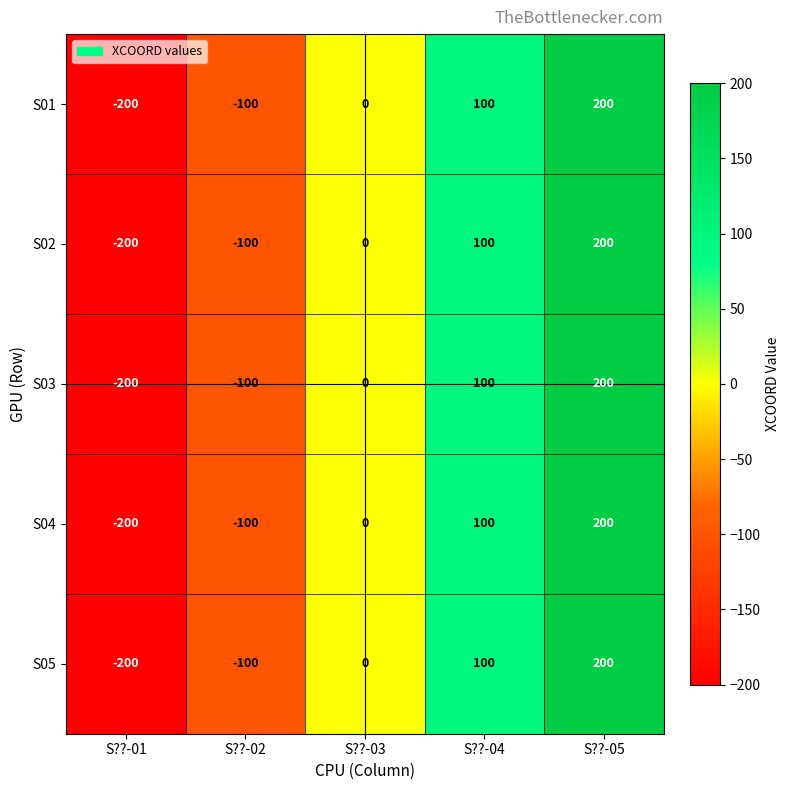

What is the difference between the maximum and minimum values in the S01 series?

400